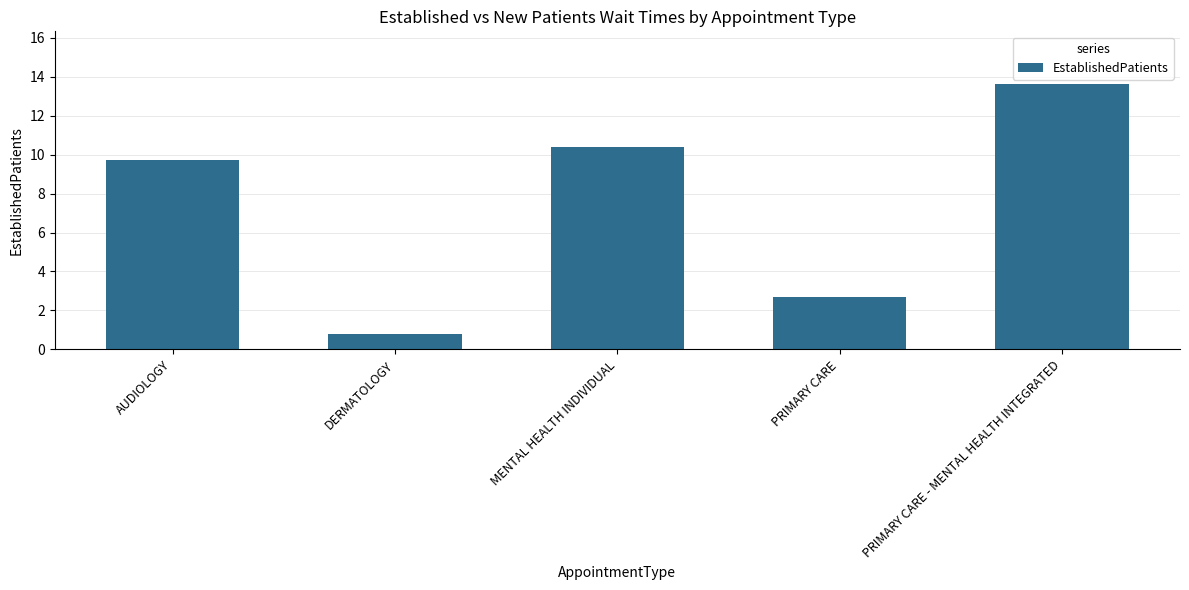

List the labels in order of value, largest first.

PRIMARY CARE - MENTAL HEALTH INTEGRATED, MENTAL HEALTH INDIVIDUAL, AUDIOLOGY, PRIMARY CARE, DERMATOLOGY